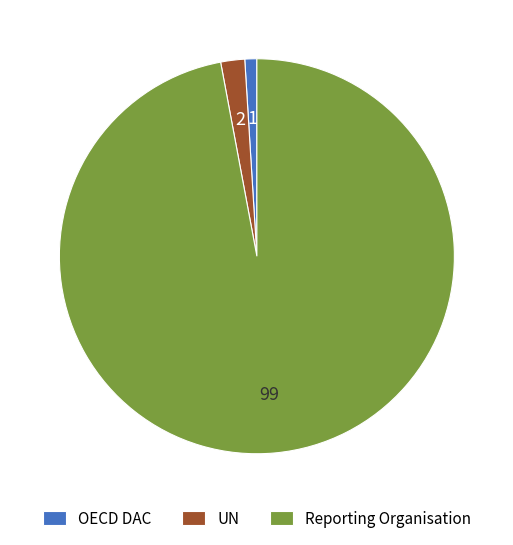

Between Reporting Organisation and UN, which is larger?

Reporting Organisation